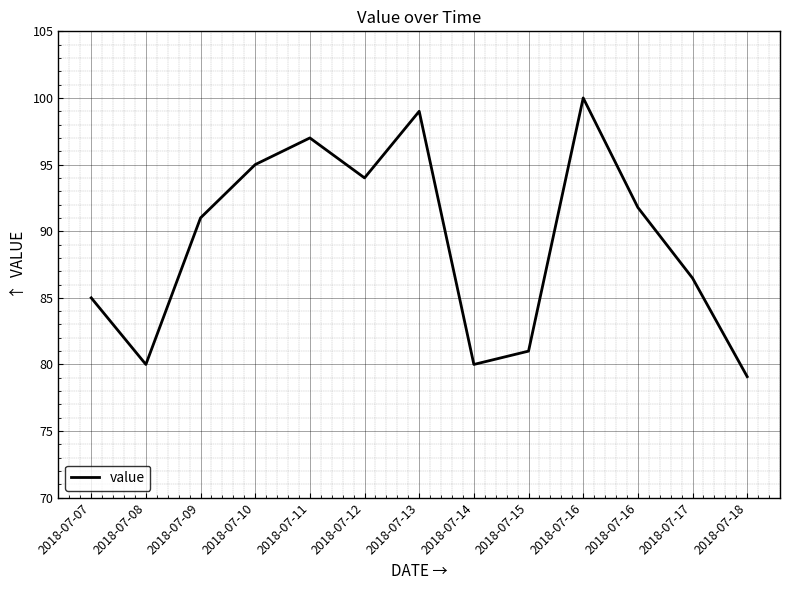

How many interior local valleys (lower than both neighbors) does the data have?

3